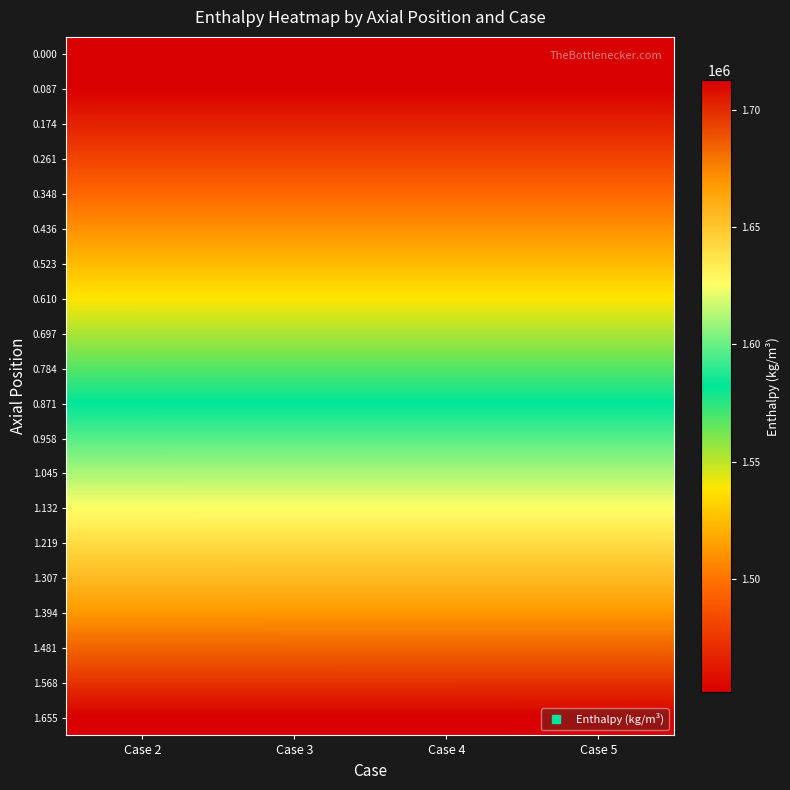

Reading left to right, extract all data points from this chart.

0.000: Case 2=1451833.9	Case 3=1451831.9	Case 4=1451832.0	Case 5=1451829.4
0.087: Case 2=1451831.1	Case 3=1451829.1	Case 4=1451829.3	Case 5=1451826.6
0.174: Case 2=1466311.7	Case 3=1466312.0	Case 4=1466312.1	Case 5=1466310.1
0.261: Case 2=1480792.2	Case 3=1480794.9	Case 4=1480795.0	Case 5=1480793.7
0.348: Case 2=1495272.7	Case 3=1495277.7	Case 4=1495277.8	Case 5=1495277.2
0.436: Case 2=1509753.3	Case 3=1509760.6	Case 4=1509760.7	Case 5=1509760.7
0.523: Case 2=1524233.8	Case 3=1524243.5	Case 4=1524243.5	Case 5=1524244.3
0.610: Case 2=1538714.4	Case 3=1538726.3	Case 4=1538726.4	Case 5=1538727.8
0.697: Case 2=1553194.9	Case 3=1553209.2	Case 4=1553209.3	Case 5=1553211.3
0.784: Case 2=1567675.4	Case 3=1567692.1	Case 4=1567692.1	Case 5=1567694.9
0.871: Case 2=1582156.0	Case 3=1582174.9	Case 4=1582175.0	Case 5=1582178.4
0.958: Case 2=1596636.5	Case 3=1596657.8	Case 4=1596657.8	Case 5=1596661.9
1.045: Case 2=1611115.0	Case 3=1611138.8	Case 4=1611139.1	Case 5=1611144.0
1.132: Case 2=1625593.0	Case 3=1625618.5	Case 4=1625619.2	Case 5=1625624.8
1.219: Case 2=1640070.3	Case 3=1640097.4	Case 4=1640098.6	Case 5=1640104.7
1.307: Case 2=1654546.7	Case 3=1654575.4	Case 4=1654577.1	Case 5=1654583.7
1.394: Case 2=1669022.4	Case 3=1669052.6	Case 4=1669054.7	Case 5=1669061.8
1.481: Case 2=1683497.3	Case 3=1683528.9	Case 4=1683531.5	Case 5=1683538.7
1.568: Case 2=1697971.4	Case 3=1698004.3	Case 4=1698007.4	Case 5=1698014.7
1.655: Case 2=1712444.6	Case 3=1712478.7	Case 4=1712482.4	Case 5=1712489.5